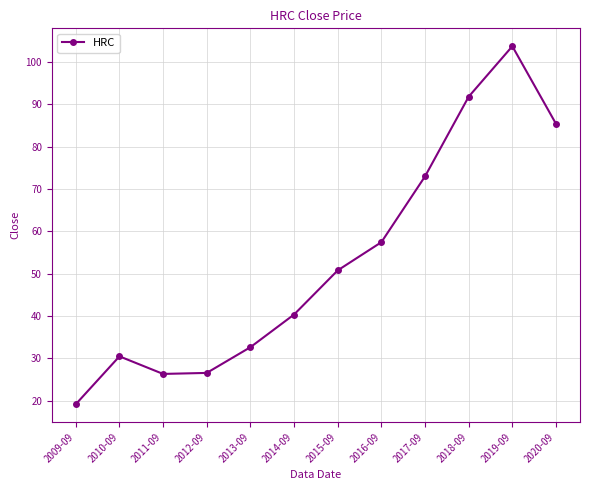

What is the difference between the second highest and second lowest values?

65.5